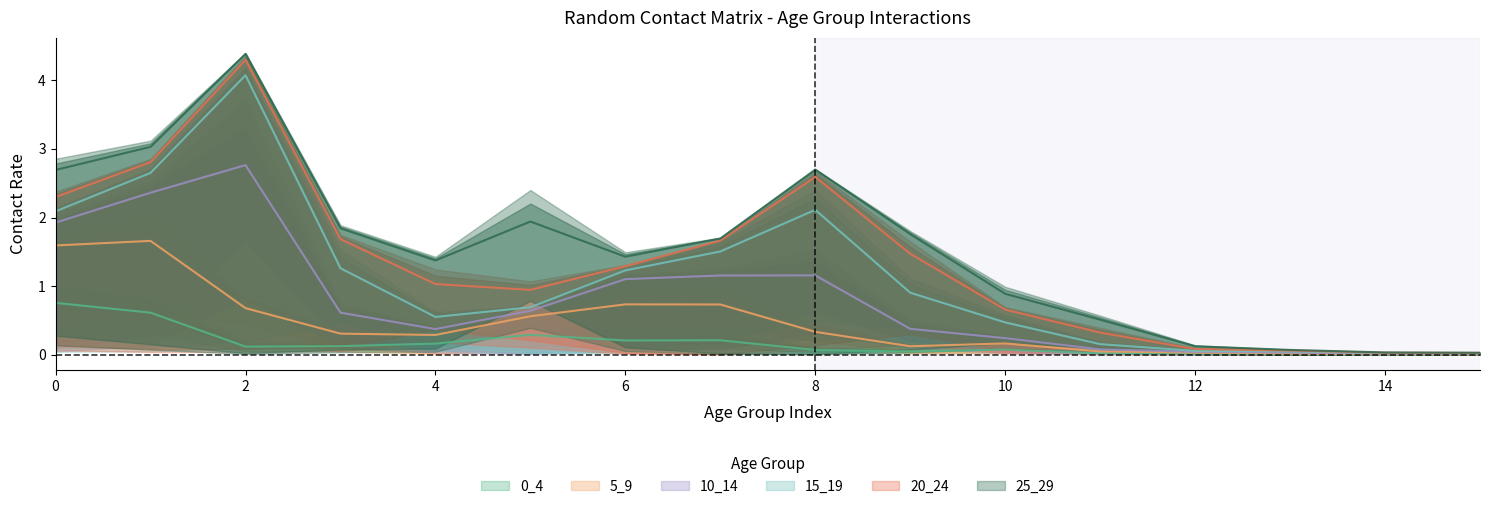

What are all the series names shown in the legend?

0_4, 5_9, 10_14, 15_19, 20_24, 25_29